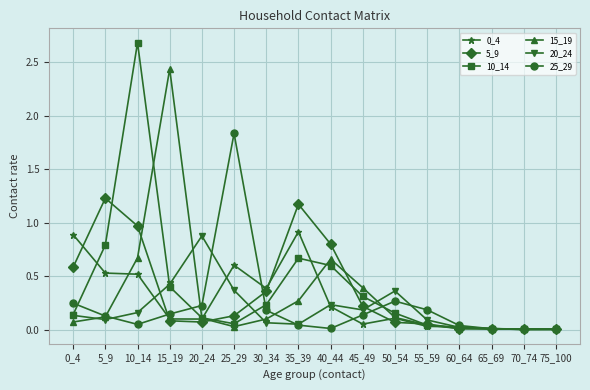

How many lines are shown in the chart?

6